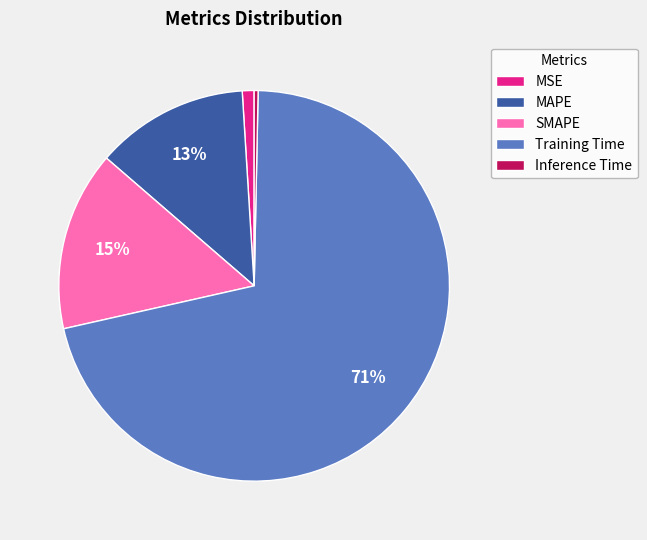

To the nearest percent, what portion does MSE represent?

1%